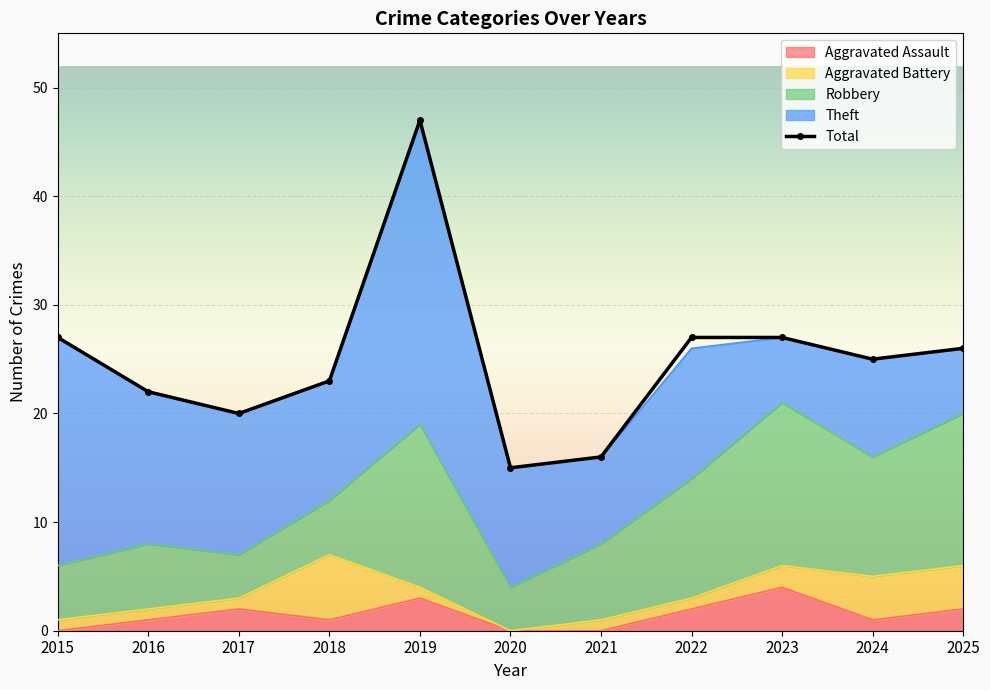

The value of Aggravated Battery at 2015 is 1. True or false?

False